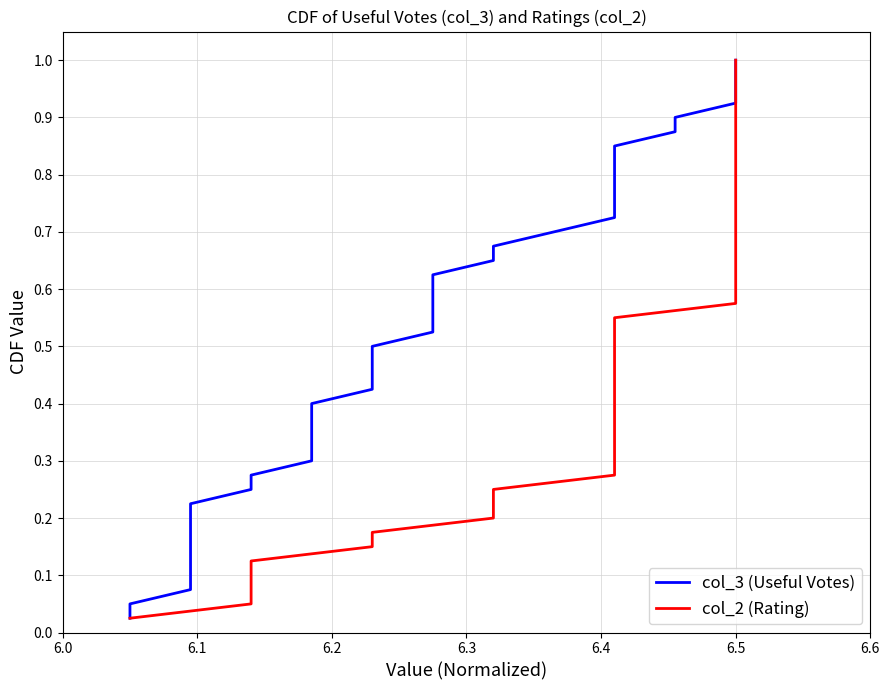

How many lines are shown in the chart?

2